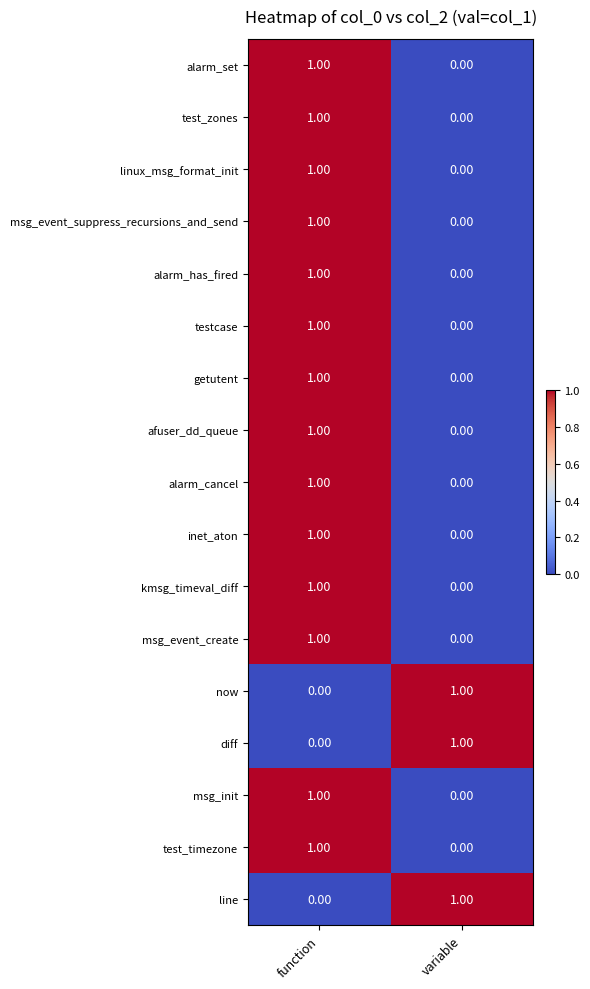

At which label does inet_aton reach its peak?

function